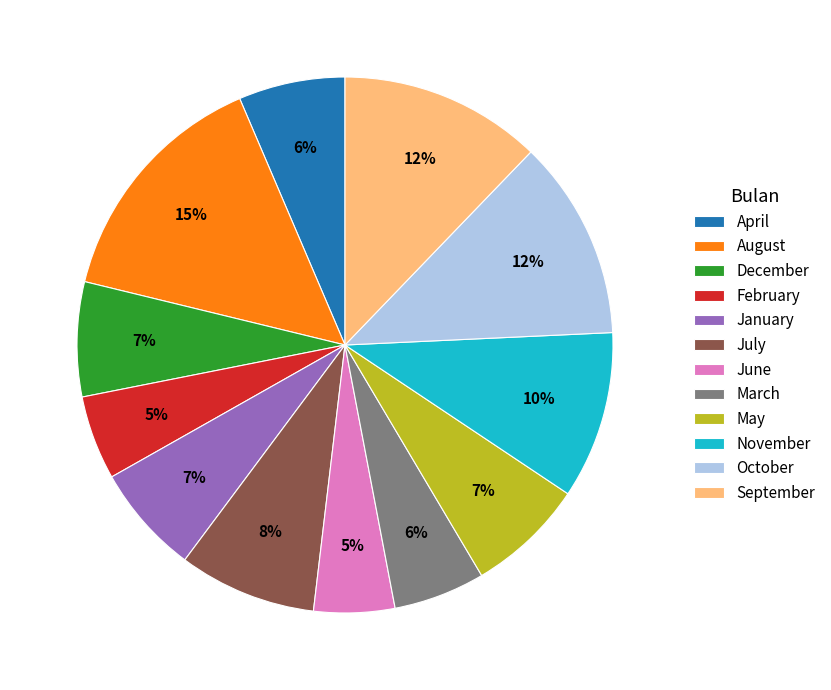

To the nearest percent, what is the difference between the December and July slice percentages?

1%